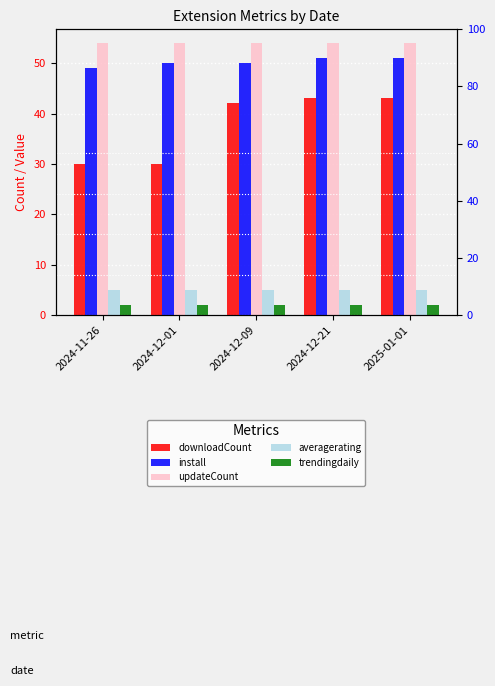

Reading left to right, list all the values displayed in this chart.

downloadCount: 2024-11-26=30	2024-12-01=30	2024-12-09=42	2024-12-21=43	2025-01-01=43
install: 2024-11-26=49	2024-12-01=50	2024-12-09=50	2024-12-21=51	2025-01-01=51
updateCount: 2024-11-26=54	2024-12-01=54	2024-12-09=54	2024-12-21=54	2025-01-01=54
averagerating: 2024-11-26=5	2024-12-01=5	2024-12-09=5	2024-12-21=5	2025-01-01=5
trendingdaily: 2024-11-26=2	2024-12-01=2	2024-12-09=2	2024-12-21=2	2025-01-01=2